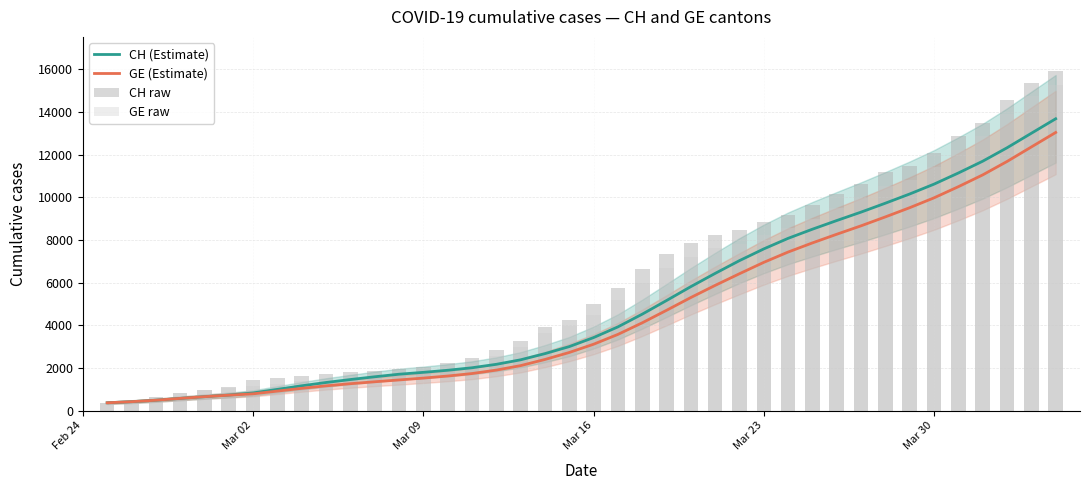

What is the lowest value of the GE (Estimate) series?

375.0